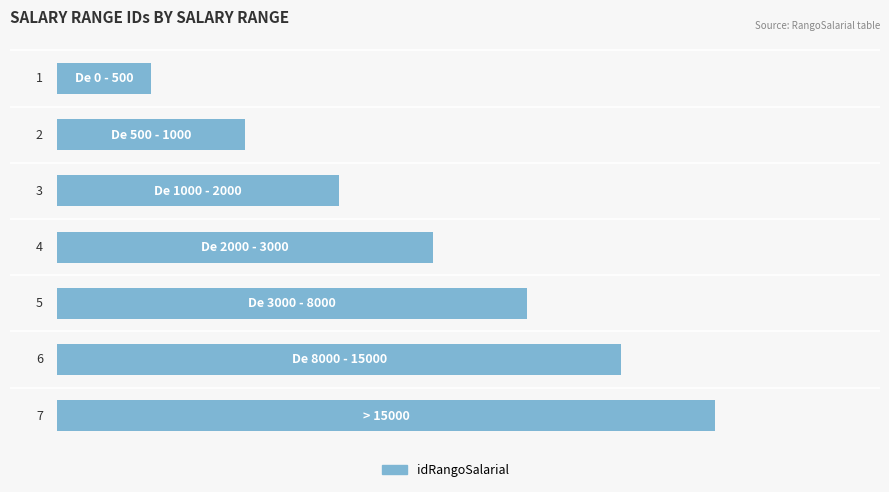

How many values are between 2 and 6?

5